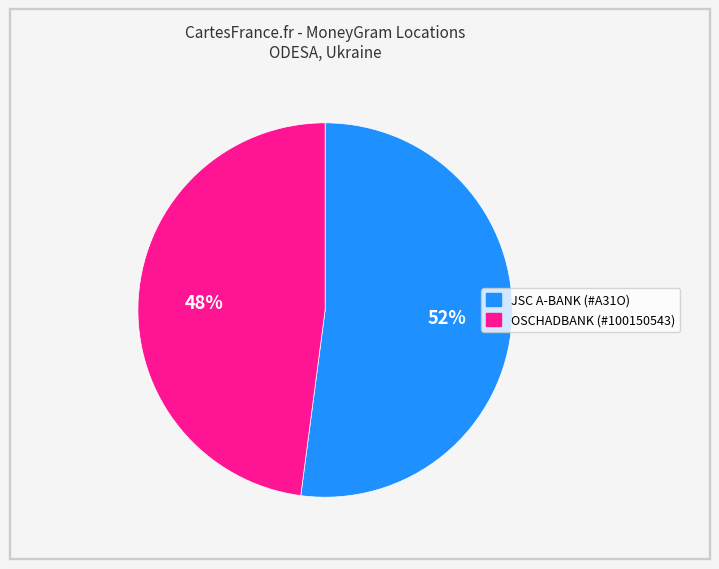

What is the largest slice in the pie chart?

JSC A-BANK (#A31O)